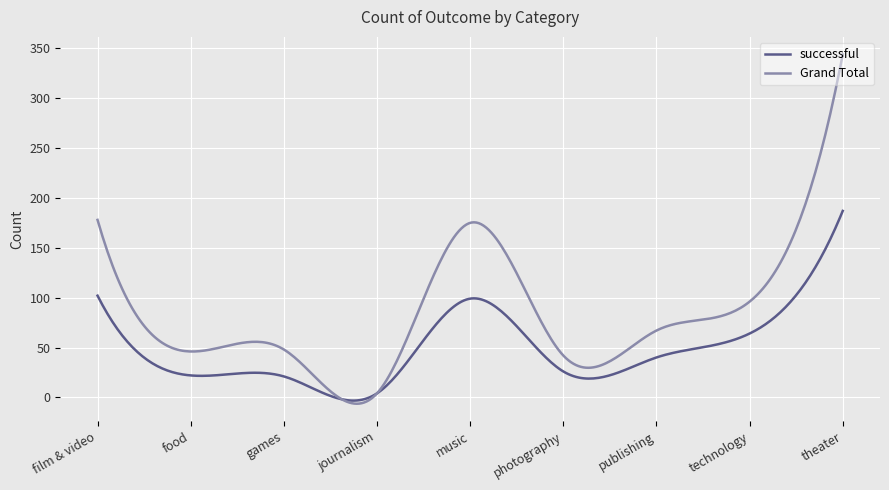

Rank the series by their maximum value, from highest to lowest.

Grand Total, successful